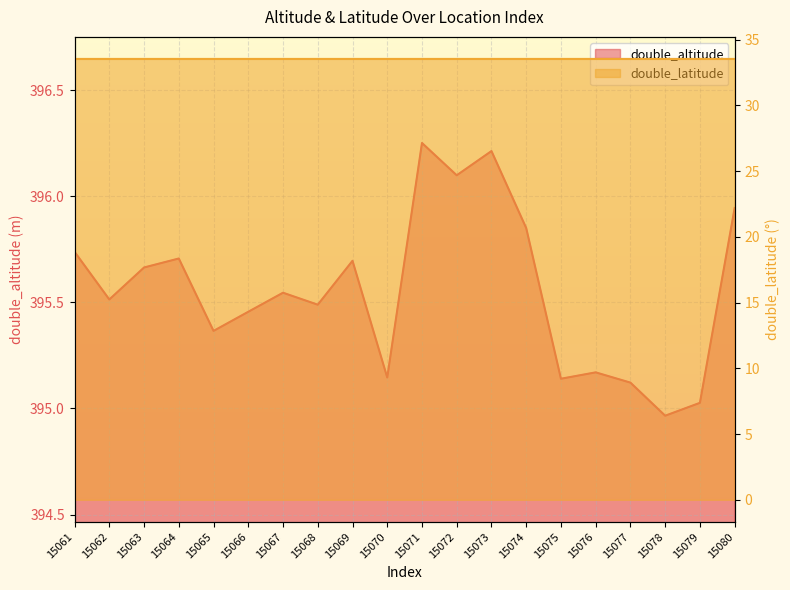

What is the value of the double_latitude point at the 20th from the left?

33.5